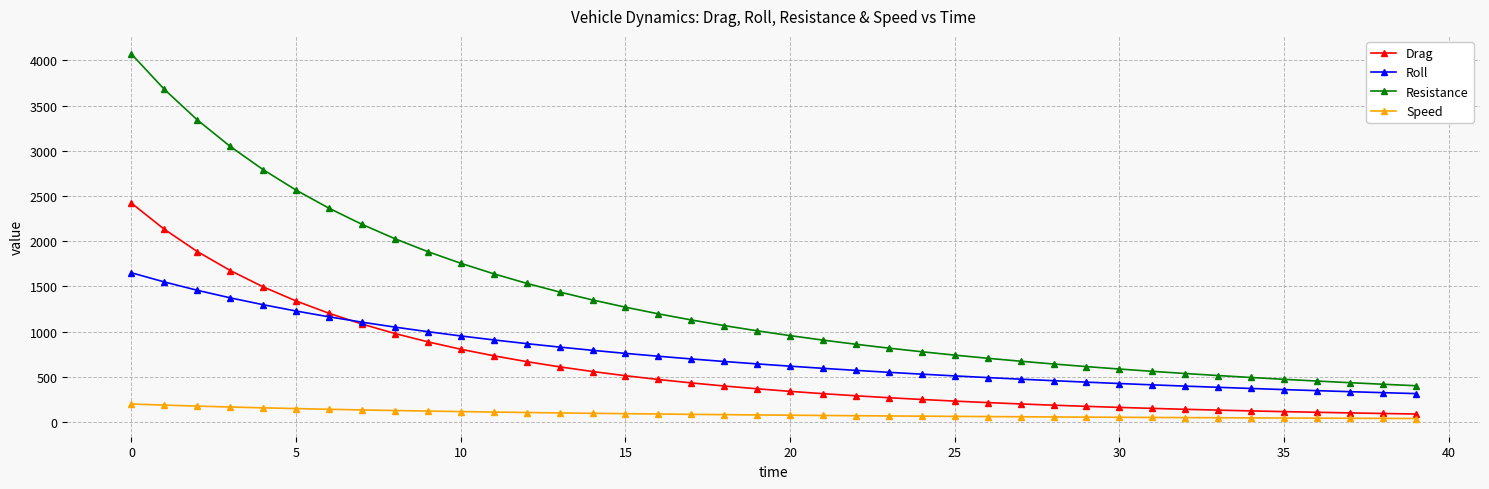

Which series has the widest spread of values?

Resistance